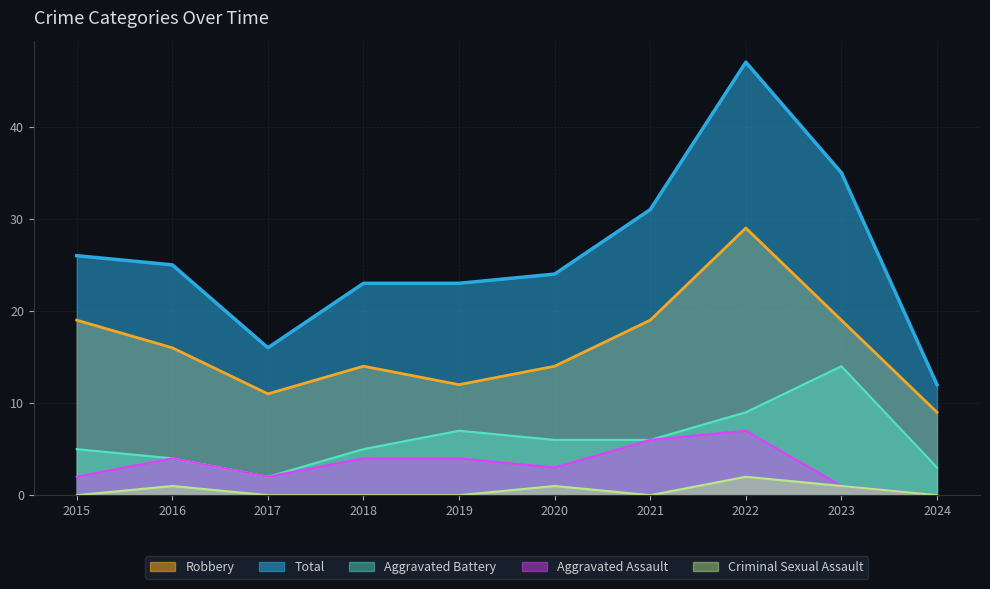

True or false: Aggravated Assault and Robbery cross at least once.

False